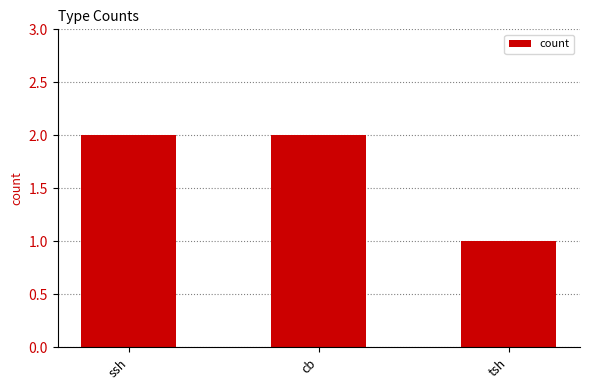

What is the label of the 1st bar from the left?

ssh